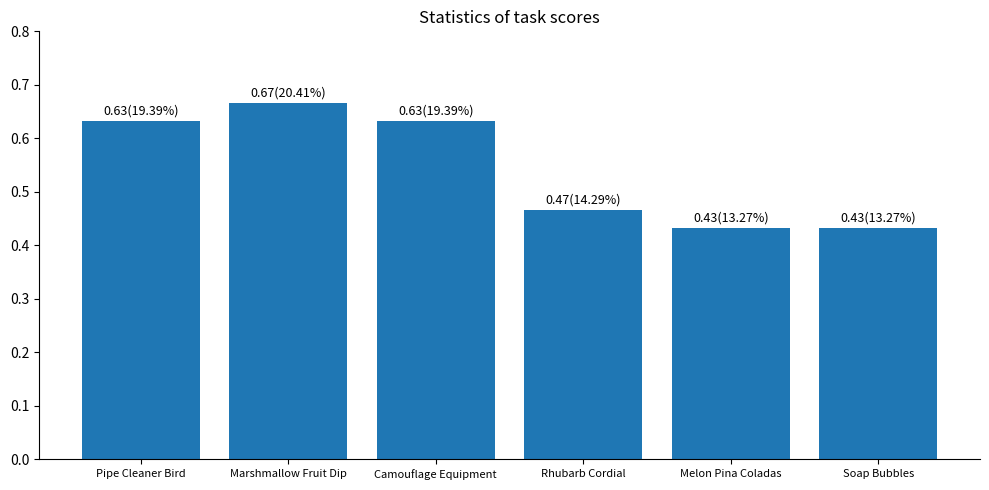

What position from the left is Soap Bubbles?

6